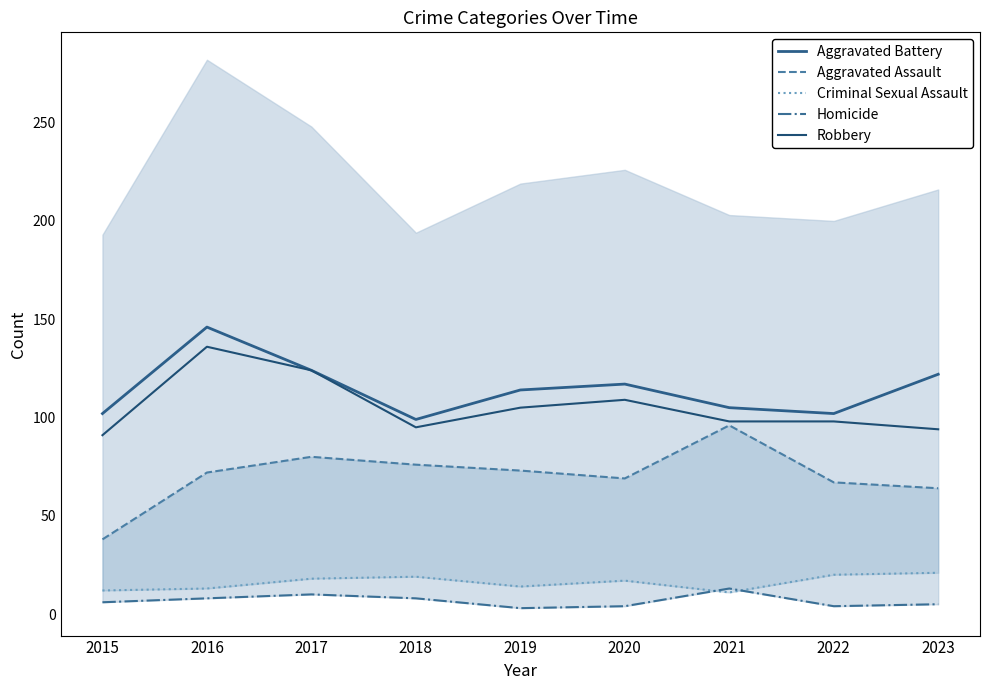

What is the sum of all Criminal Sexual Assault values?

145